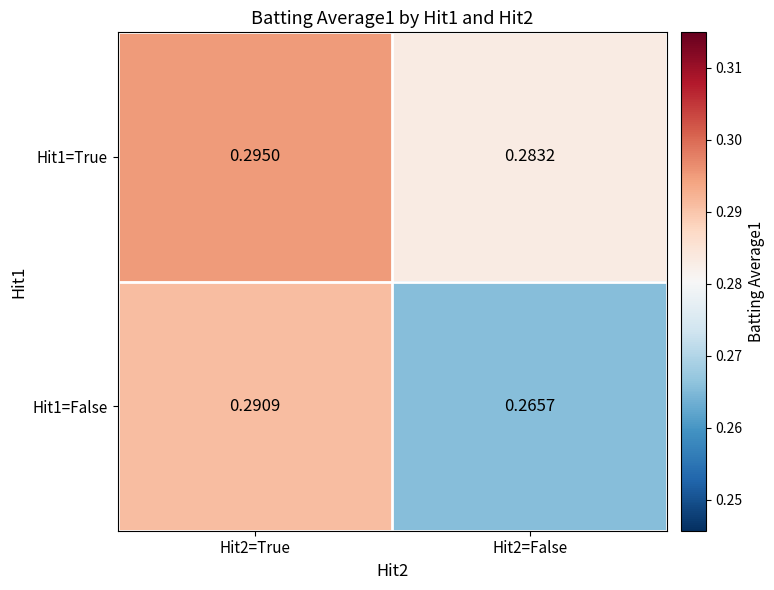

Is the value of Hit1=True at Hit2=False greater than the value of Hit1=False at Hit2=False?

Yes